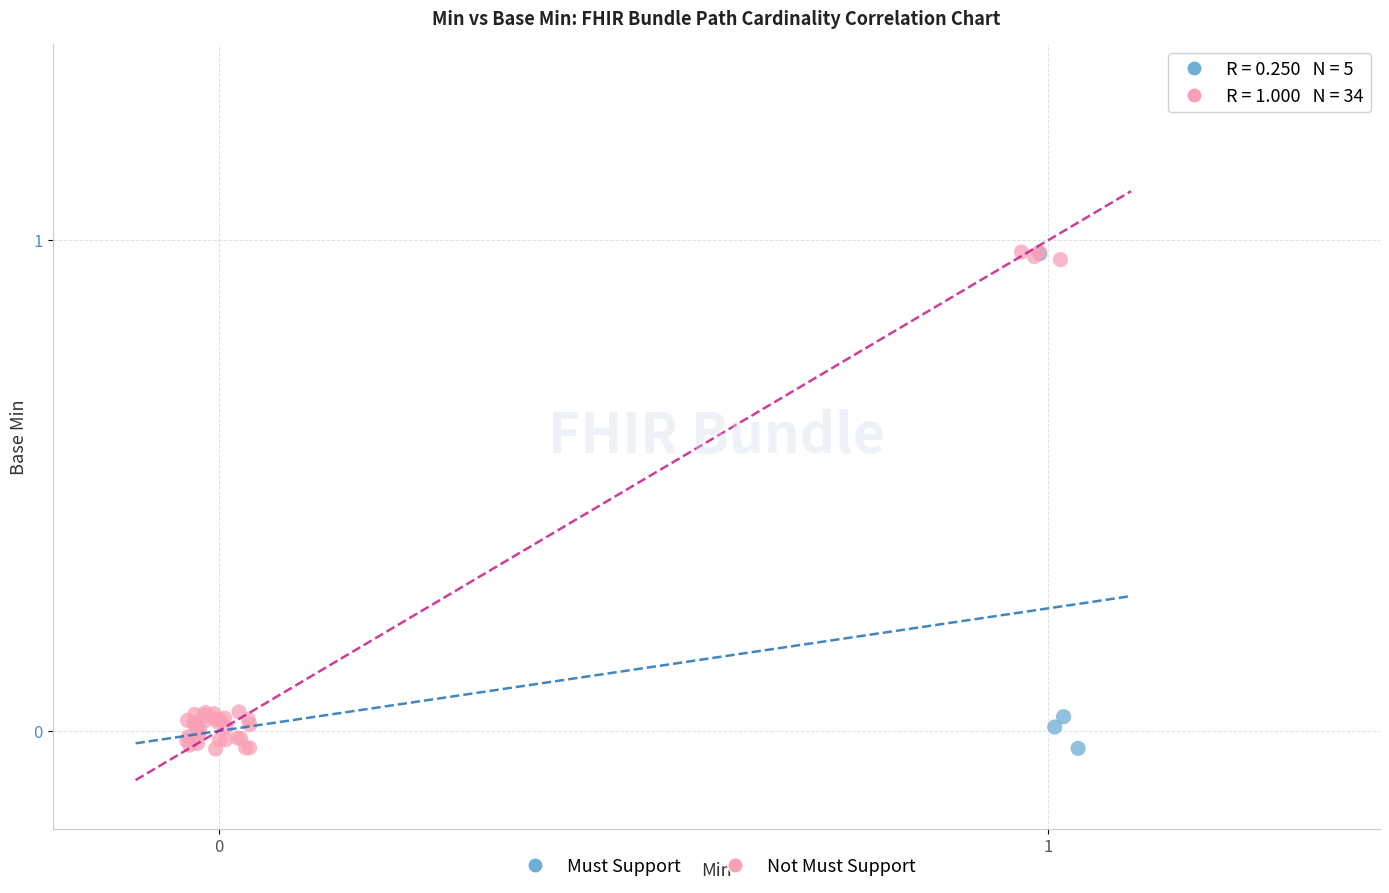

What are all the series names shown in the legend?

Must Support, Not Must Support